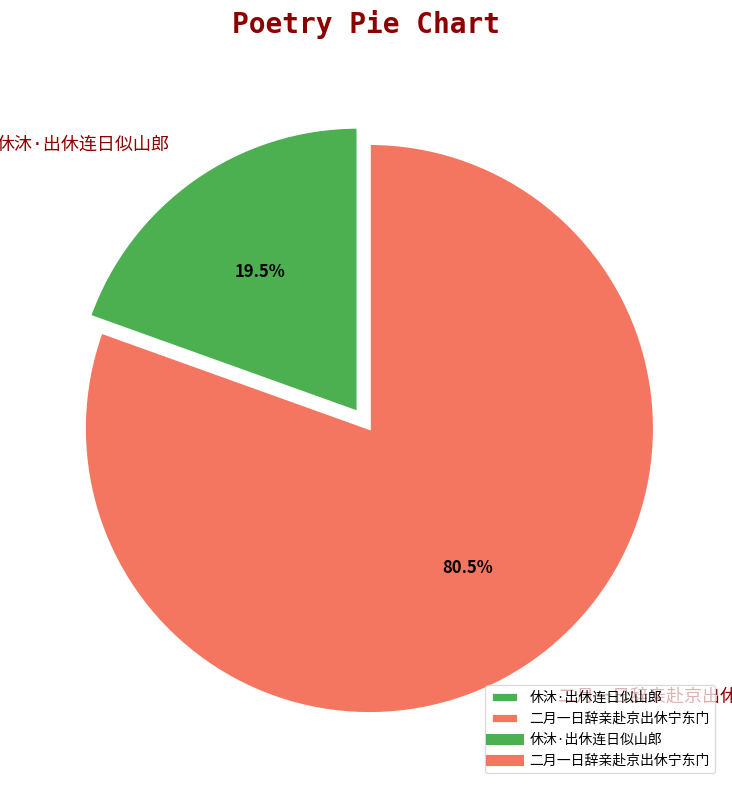

Is there a majority slice in this chart?

Yes